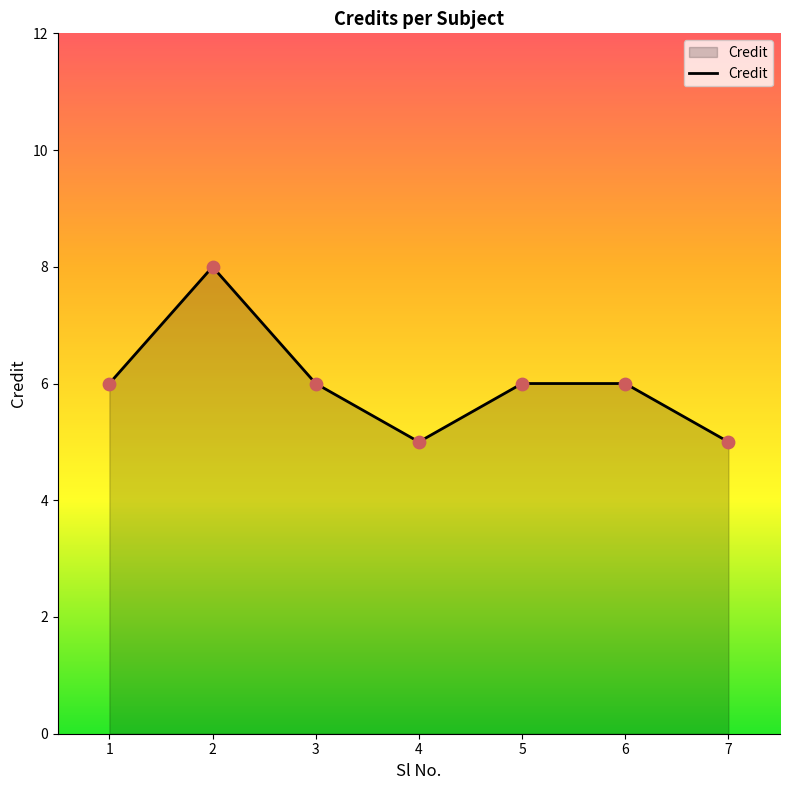

What is the change in value from 3 to 4?

-1